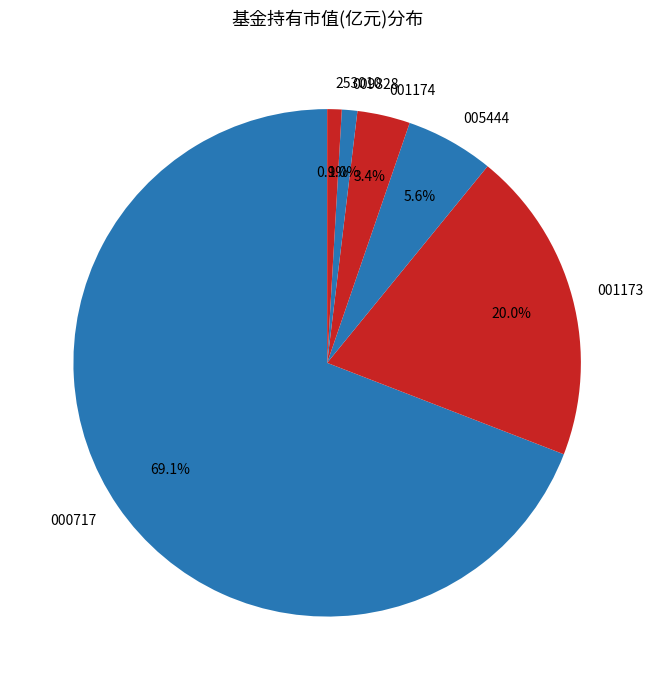

Count the number of slices in the pie.

6